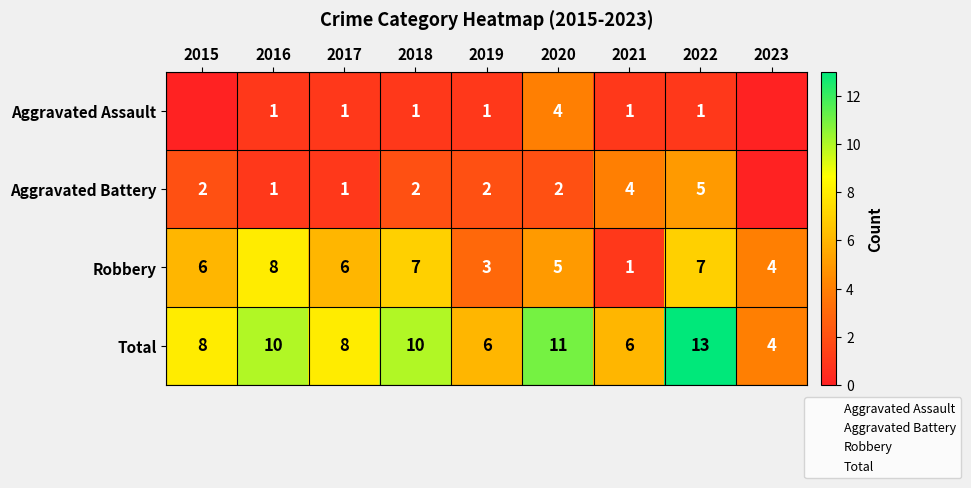

At which category is the sum across all series the highest?

2022